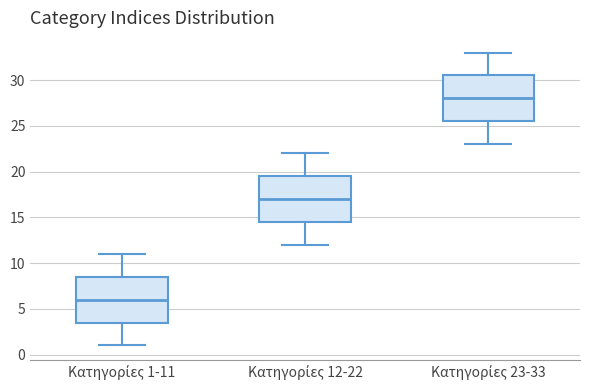

Where is the lower edge of the box for Κατηγορίες 12-22 on the y-axis? The values are not printed on the chart, so give them approximately, as read against the axis.

14.5